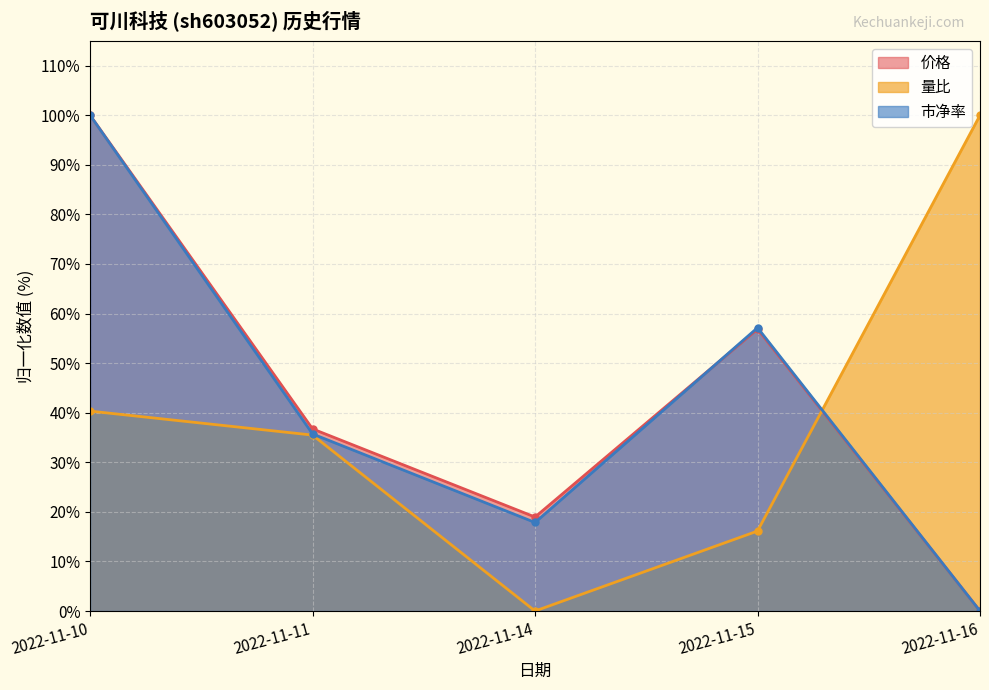

List the series in order of their peak value, highest first.

价格, 量比, 市净率